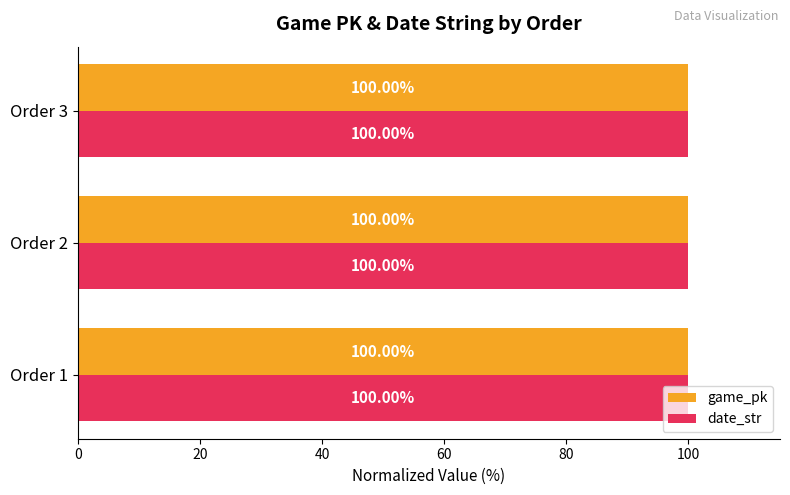

At how many categories does at least one series exceed 99?

3